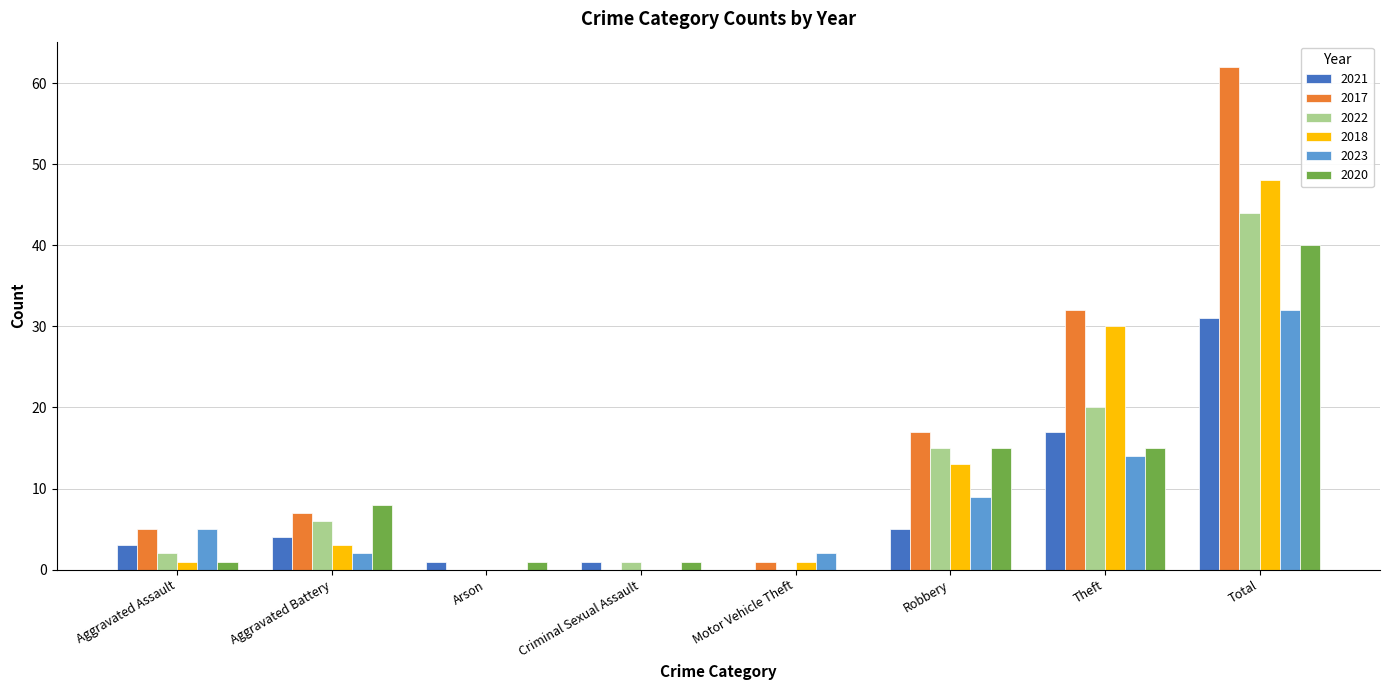

Is the value of 2021 at Motor Vehicle Theft greater than the value of 2022 at Theft?

No